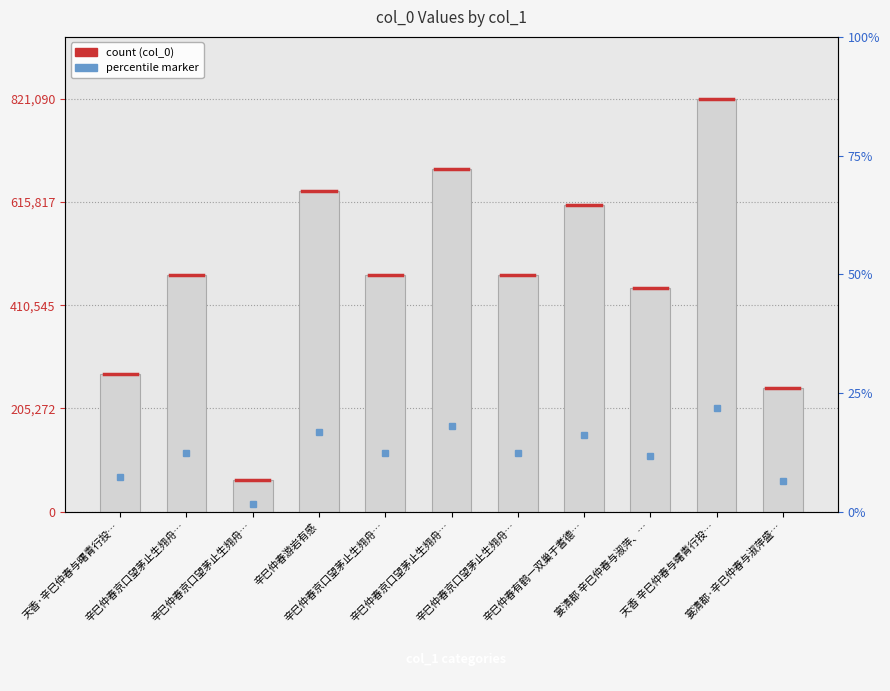

What is the change in value from 辛巳仲春京口望茅止生翙舟… to 天香 辛巳仲春与曙青行投…?

+758636